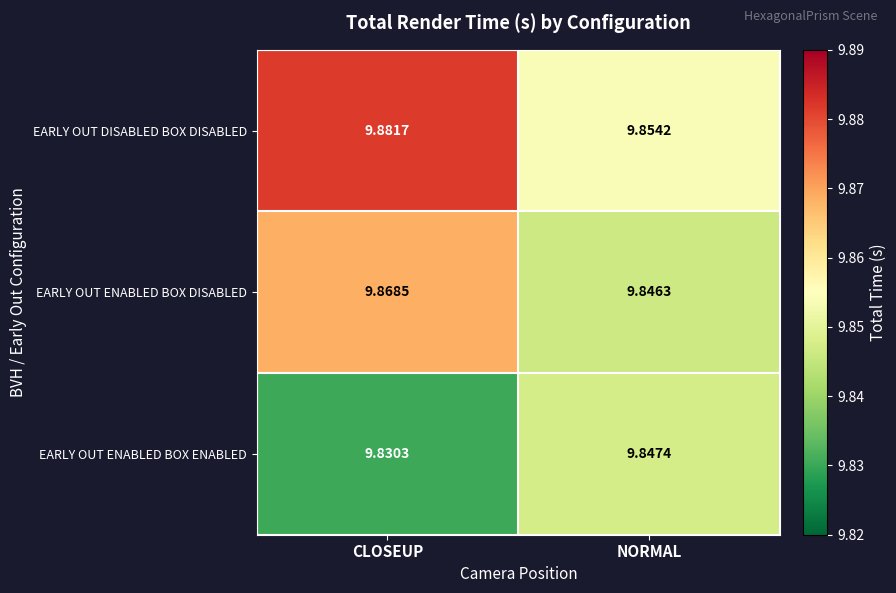

At which label does EARLY OUT ENABLED BOX DISABLED reach its peak?

CLOSEUP